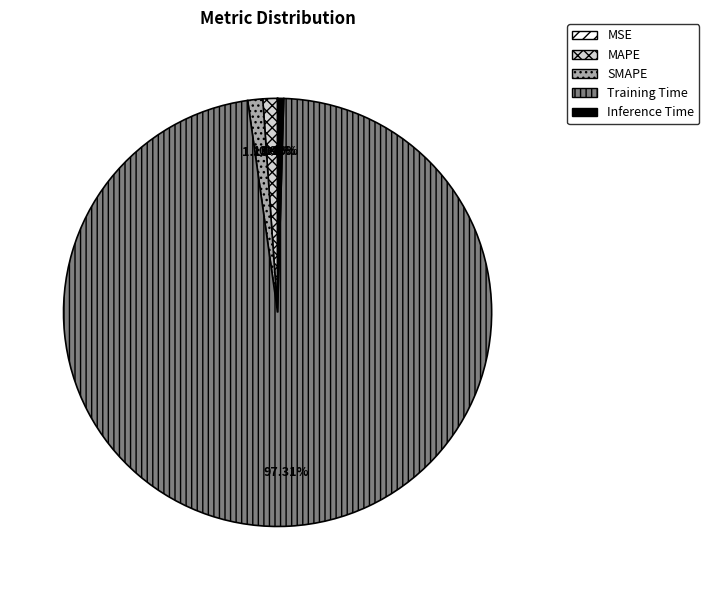

Is the sum of SMAPE and Inference Time greater than half?

No